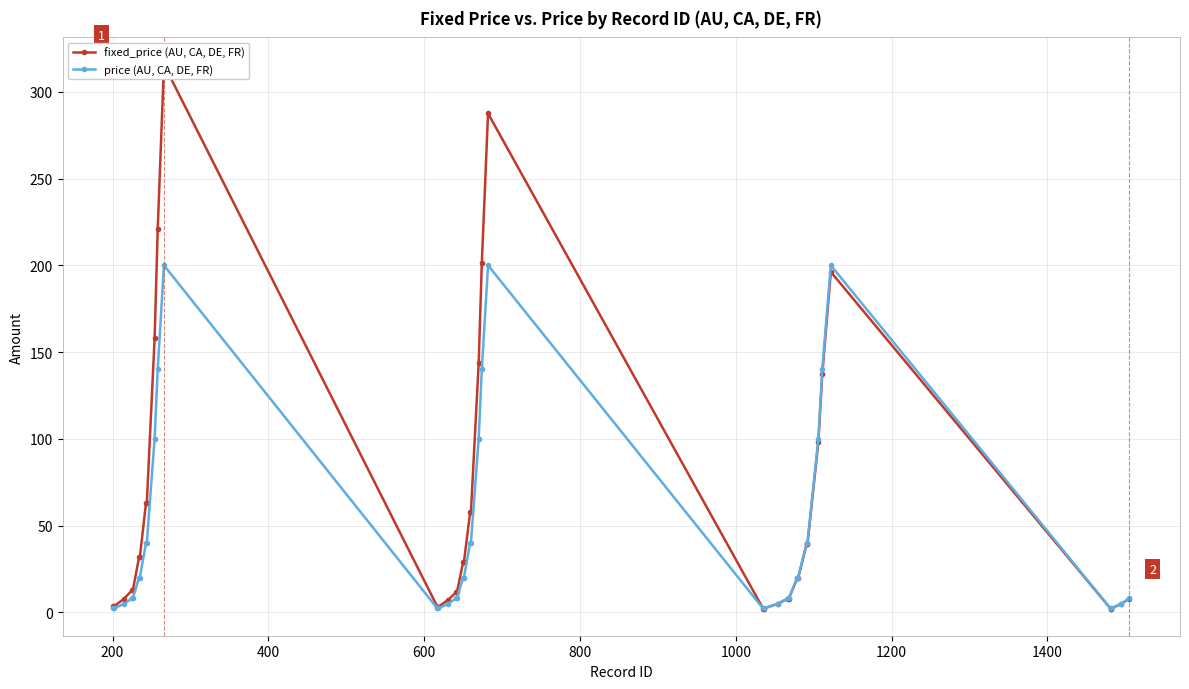

In fixed_price (AU, CA, DE, FR), how many points are higher than both neighbors (excluding endpoints)?

3